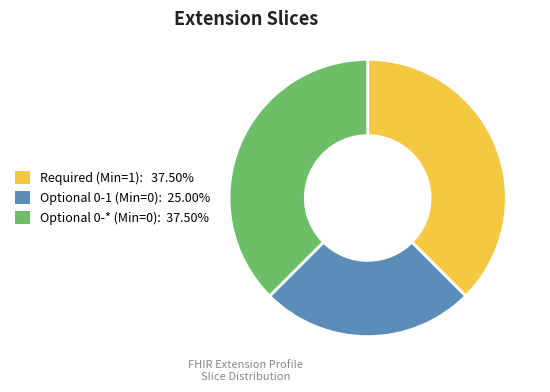

Is there any slice that represents more than half of the pie?

No